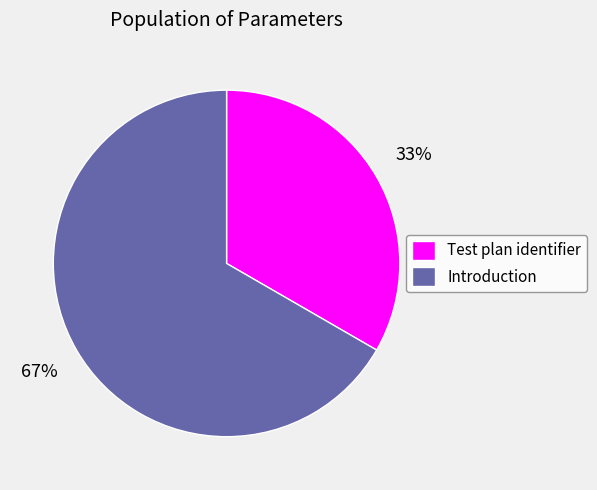

Which slice is the smallest?

Test plan identifier